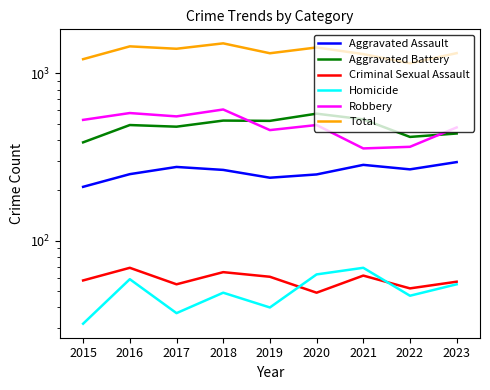

How many interior local valleys does the Aggravated Battery series have?

3